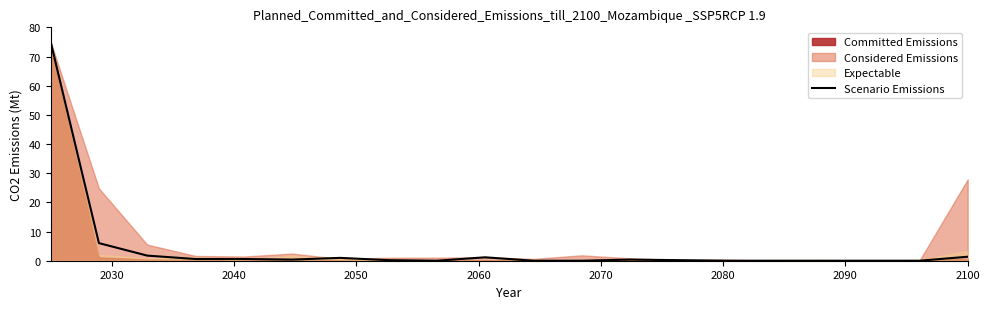

Reading left to right, what are all the values shown in this chart?

75.0	6.0	1.8	0.6	0.6	0.4	1.0	0.2	0.0	1.2	0.0	0.0	0.4	0.2	0.0	0.0	0.0	0.0	0.0	1.4